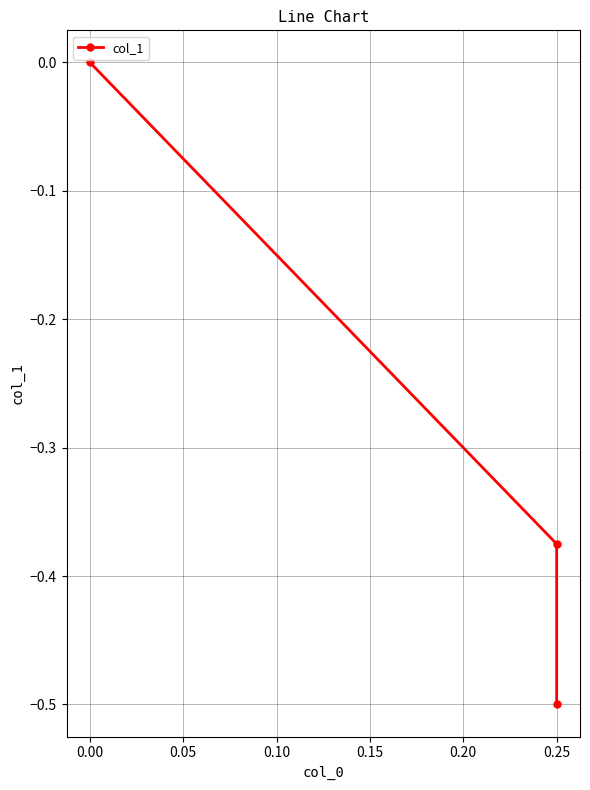

Is it true that the value at 0.25 is -0.1?

False